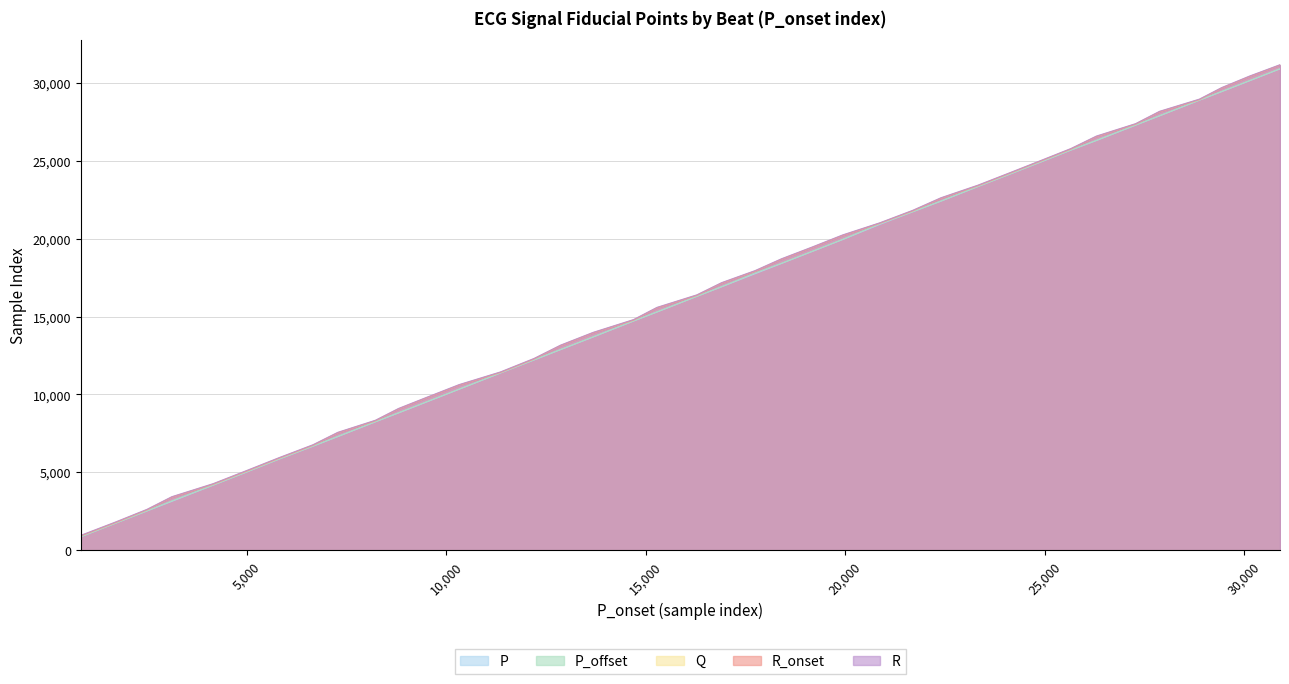

What is the maximum value shown in the chart?

31170